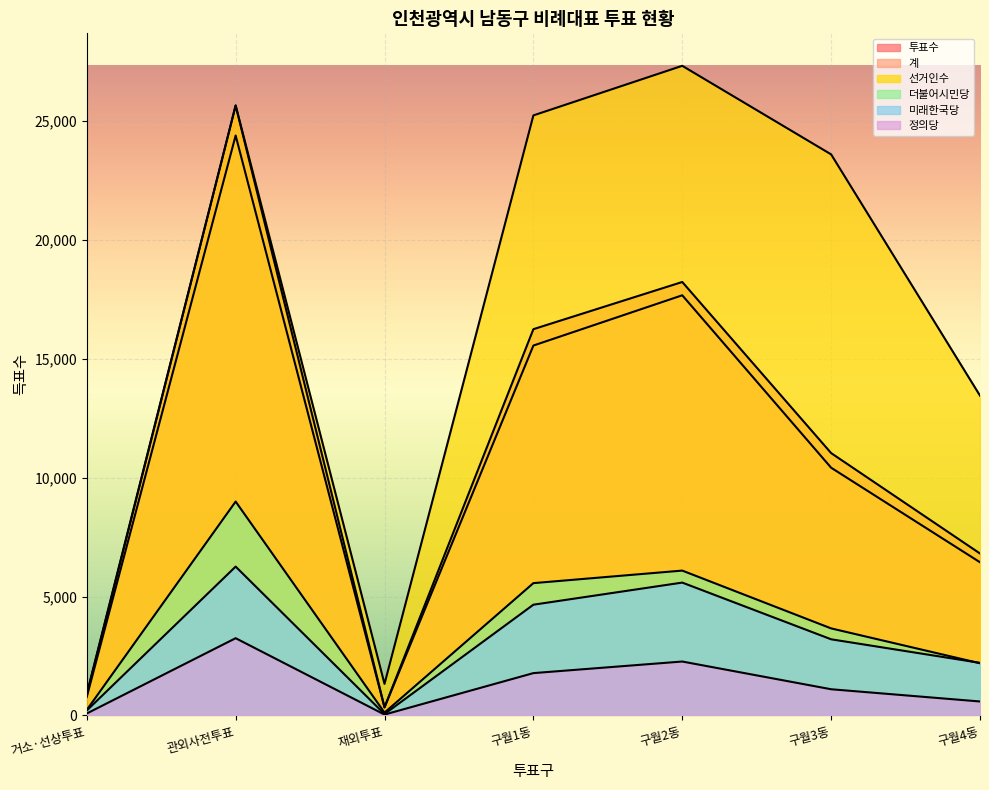

Which series has the largest range (max minus min)?

선거인수